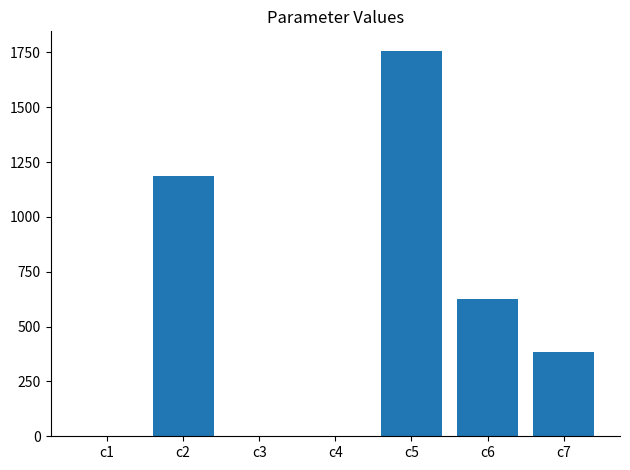

At which label is the value closest to 879?

c6